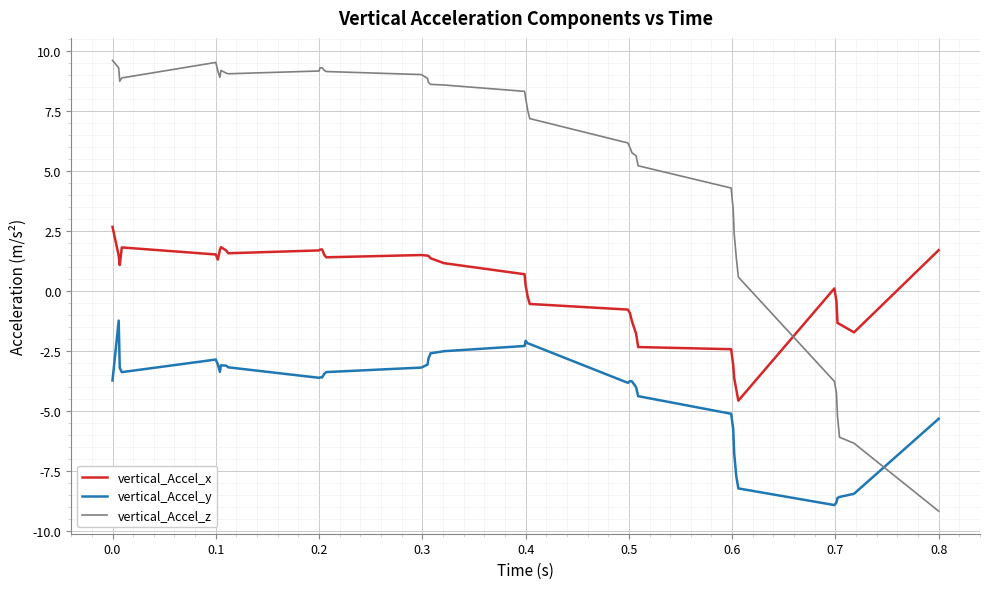

Which series has the largest range (max minus min)?

vertical_Accel_z